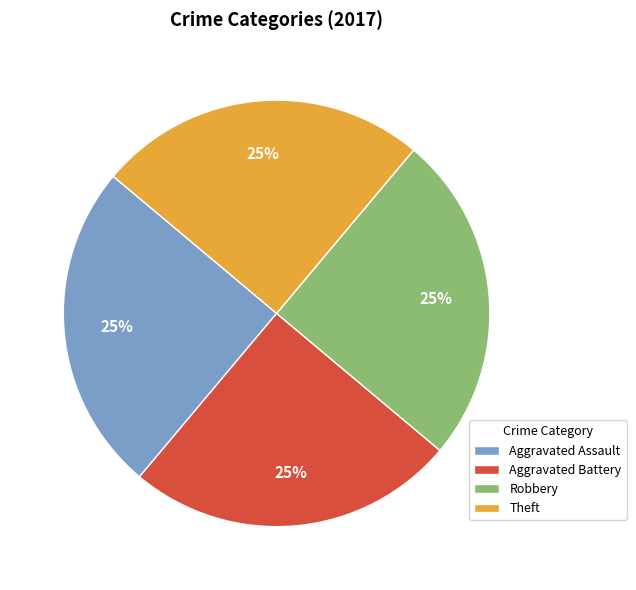

To the nearest percent, what portion does Aggravated Assault represent?

25%